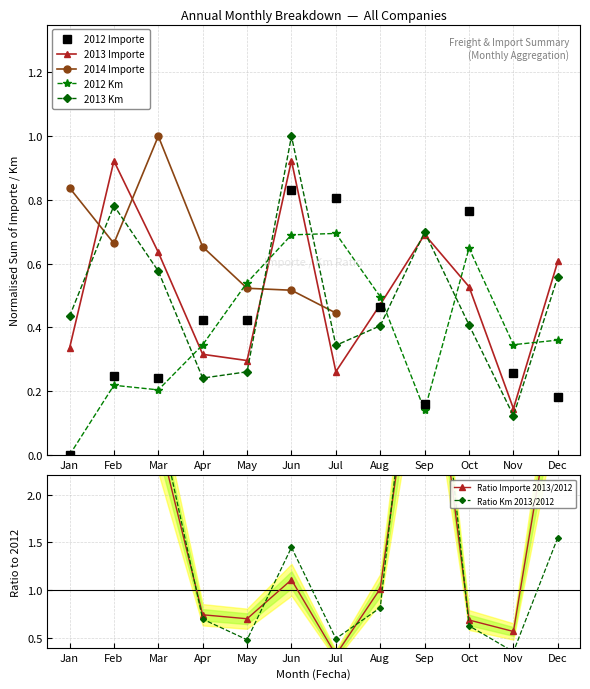

True or false: 2013 Km has more than 0 points higher than both neighbors.

True